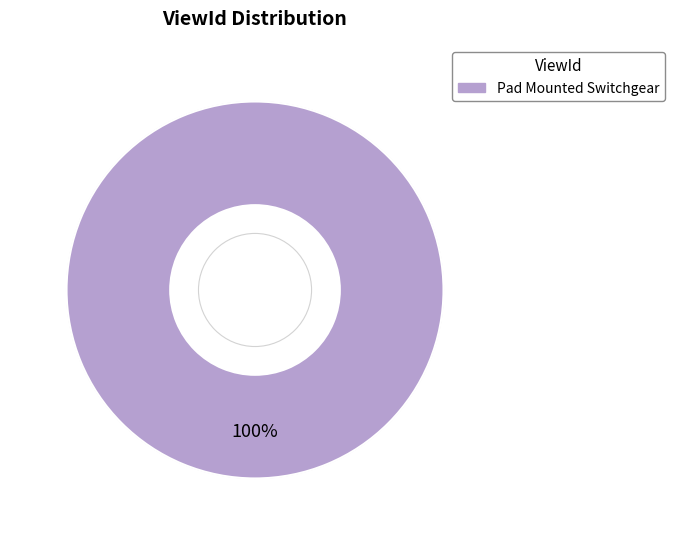

To the nearest percent, what portion does Pad Mounted Switchgear represent?

100%